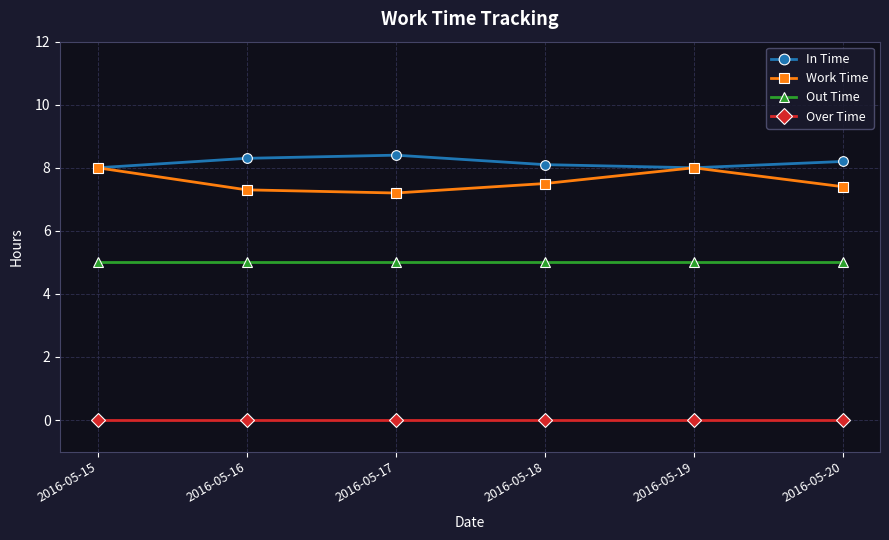

What are all the series names shown in the legend?

In Time, Work Time, Out Time, Over Time